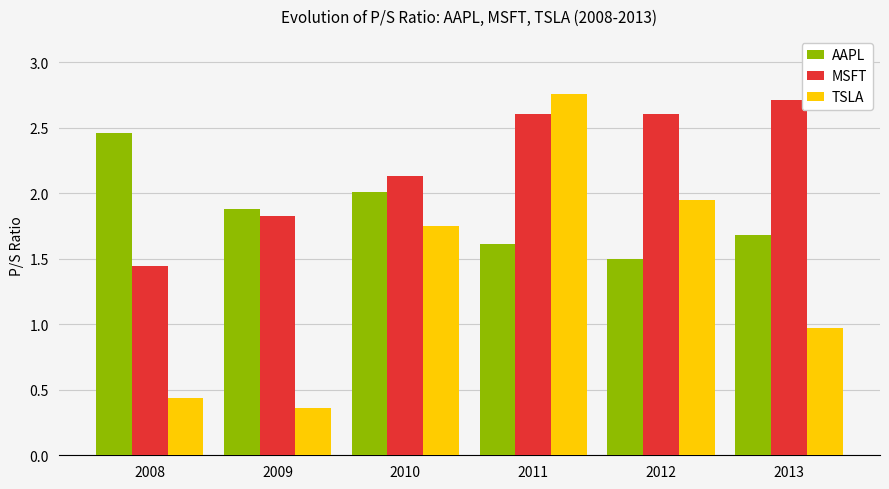

Rank the series by their maximum value, from highest to lowest.

TSLA, MSFT, AAPL